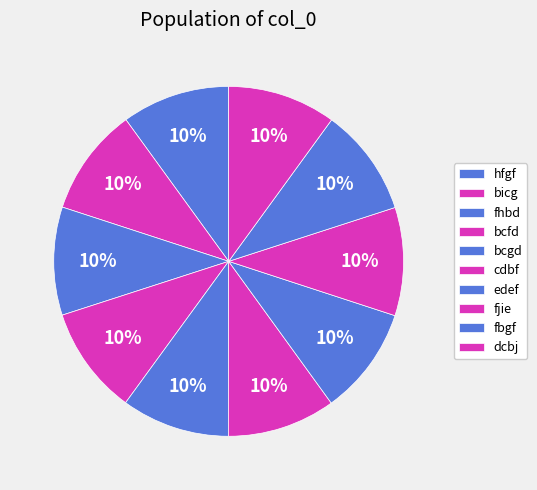

How many slices are in this pie chart?

10